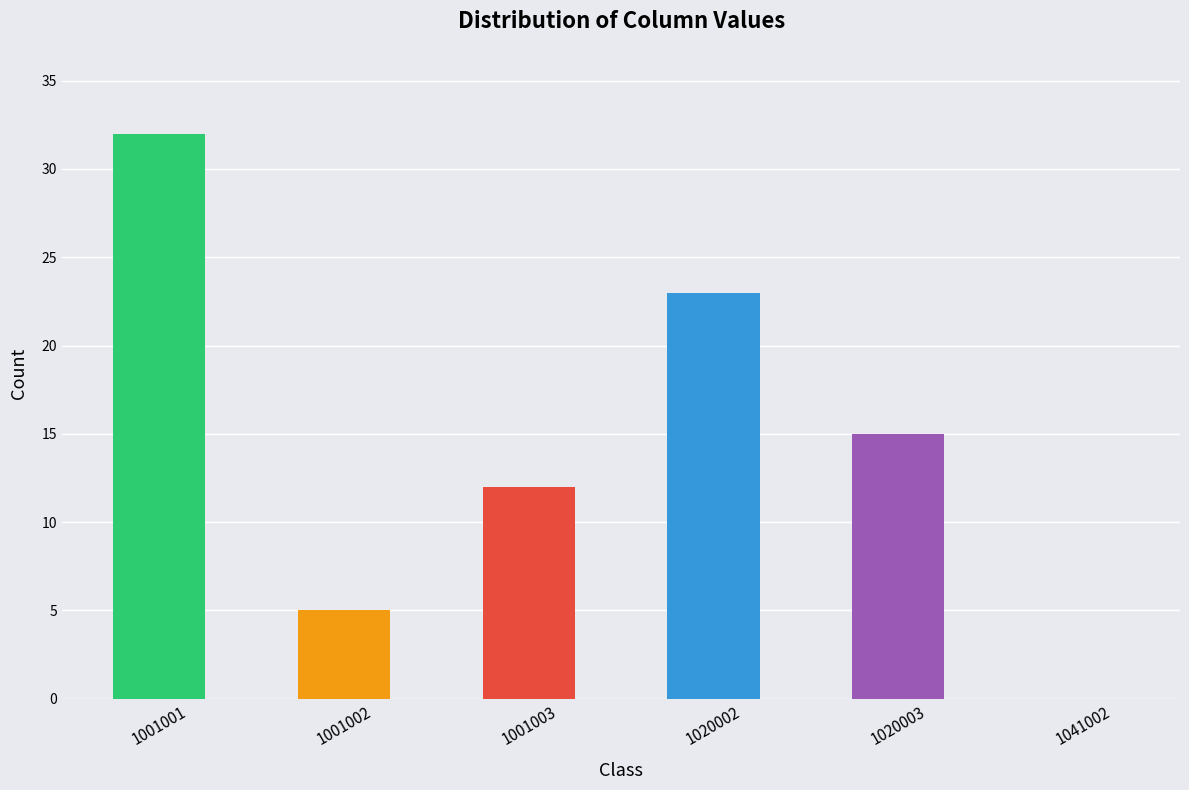

Are the bars grouped side by side (vs. stacked)?

Yes